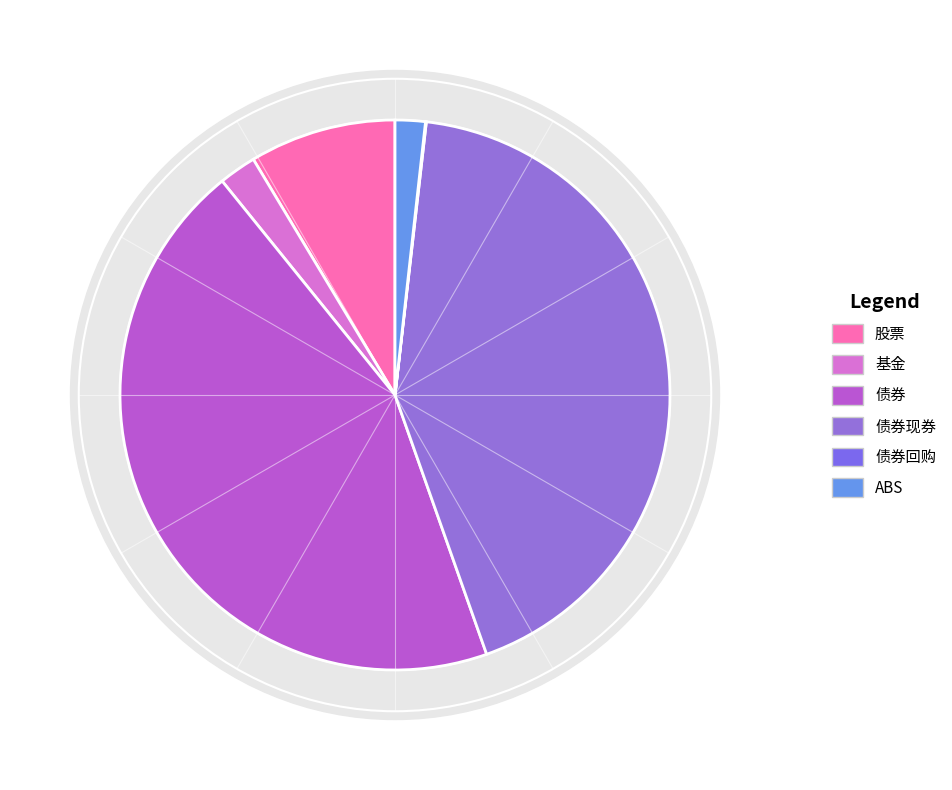

Which slice is the largest?

债券